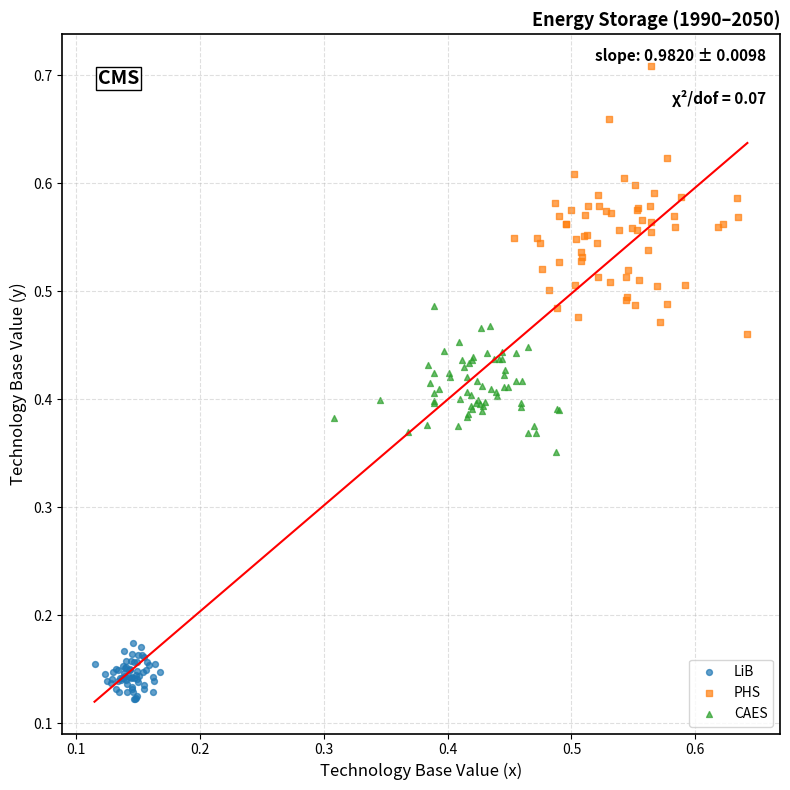

What are all the series names shown in the legend?

LiB, PHS, CAES